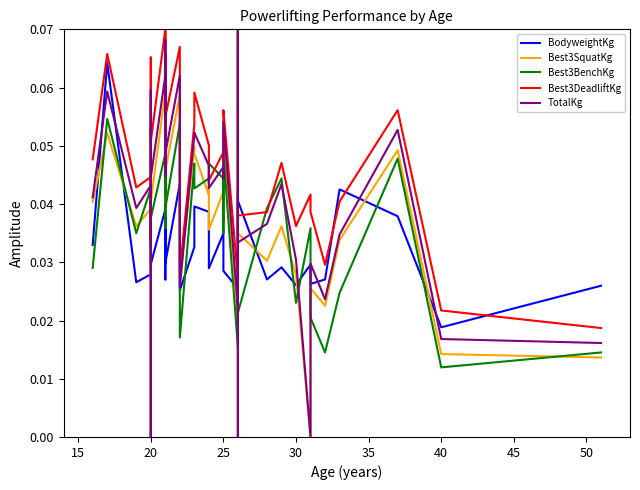

Count the Best3BenchKg values in the range 0 to 1.

40